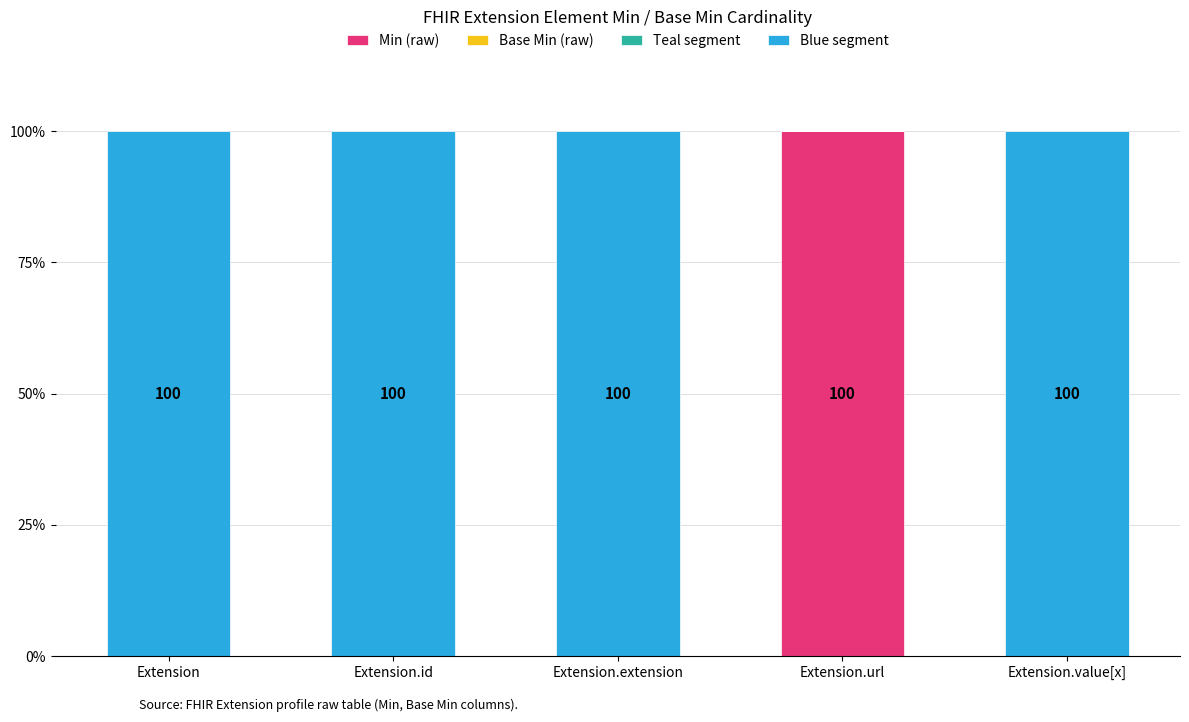

What is the total value across all series at Extension.value[x]?

100